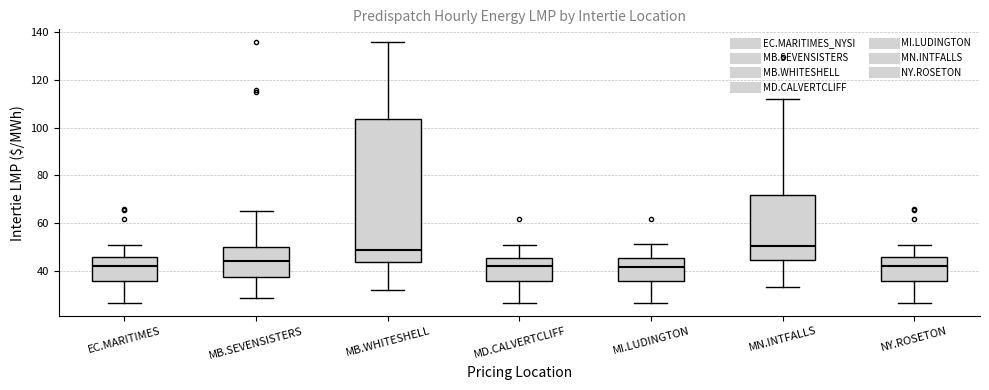

Which box is the tallest, from its lower edge to its upper edge?

MB.WHITESHELL